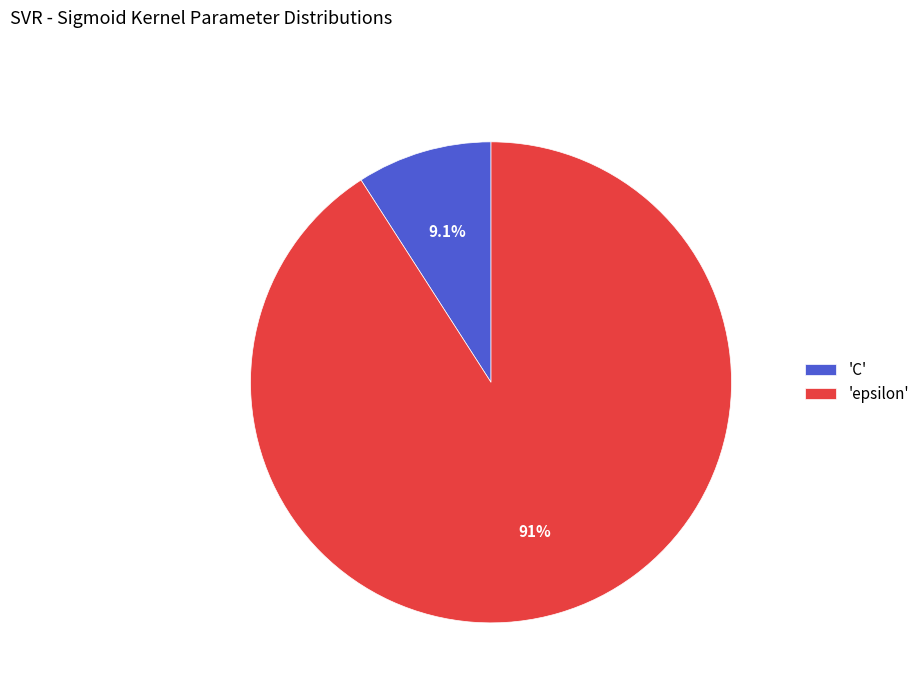

To the nearest percent, what is the average slice percentage?

50%